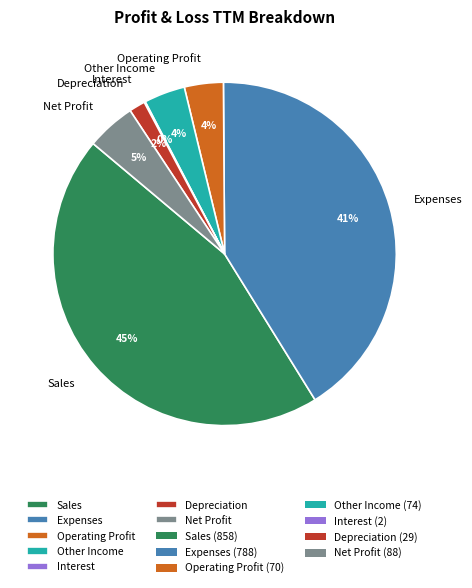

Is there a majority slice in this chart?

No